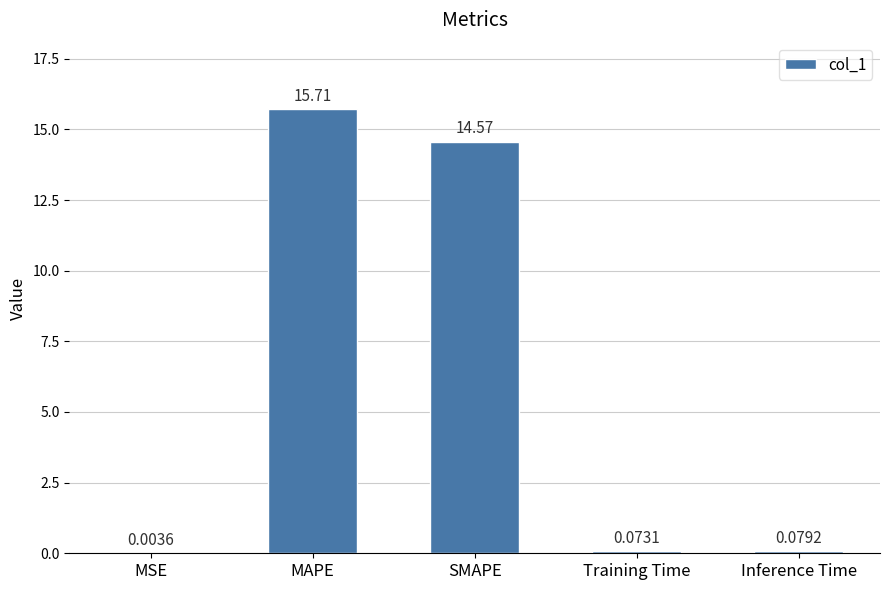

Which has a higher value, MSE or MAPE?

MAPE